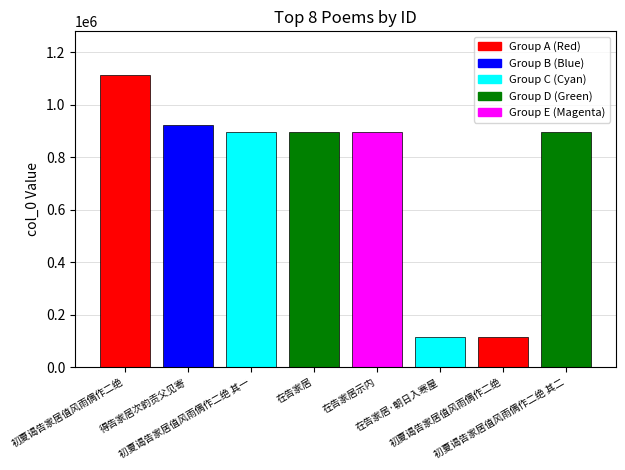

Reading left to right, transcribe all the data shown in this chart.

初夏谒告家居值风雨偶作二绝=1112718	得告家居次韵贡父见寄=924227	初夏谒告家居值风雨偶作二绝 其一=896349	在告家居=897643	在告家居示内=897644	在告家居·朝日入寒屋=116354	初夏谒告家居值风雨偶作二绝=115831	初夏谒告家居值风雨偶作二绝 其二=897756